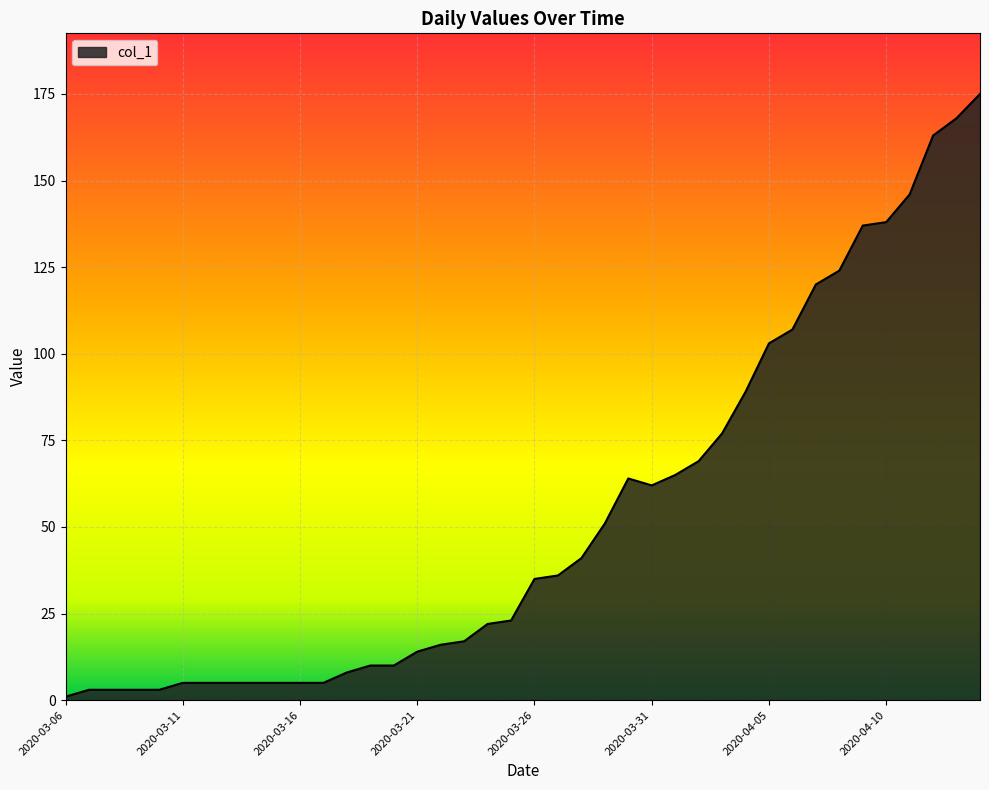

Count the number of categories in the chart.

40